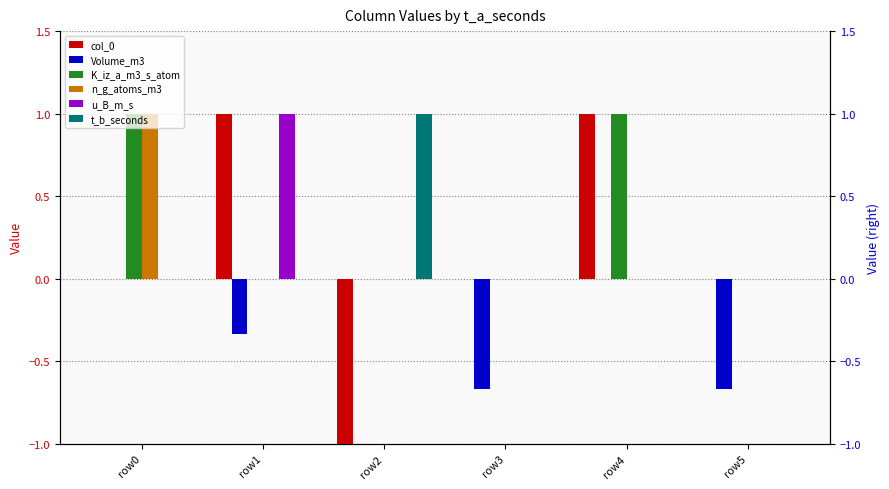

What is the spread (max minus min) of values at row2?

2.0